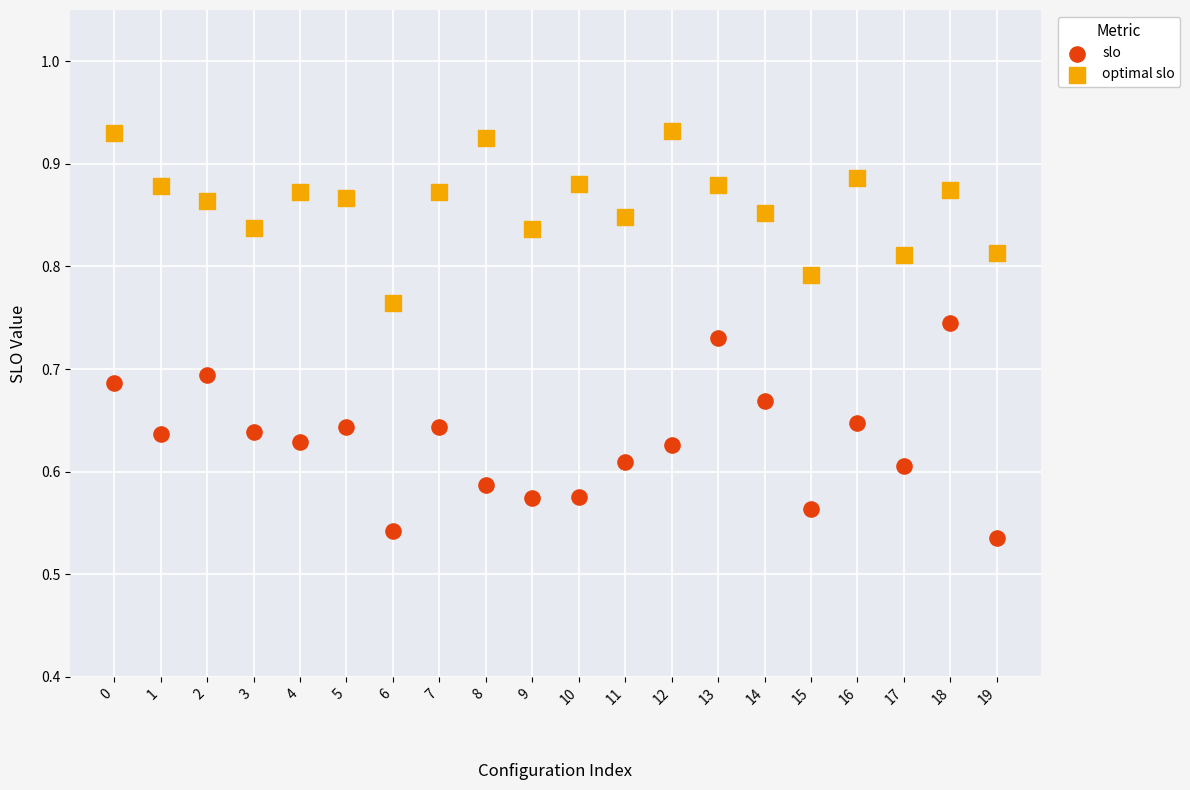

Which series has the largest Y range (max minus min)?

slo